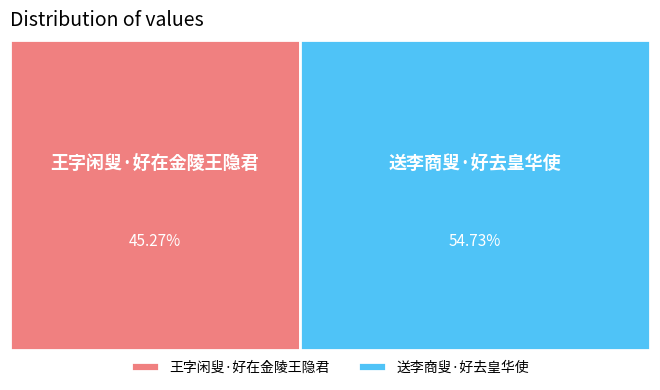

How much of the chart is everything except 王字闲叟·好在金陵王隐君?

54.7%